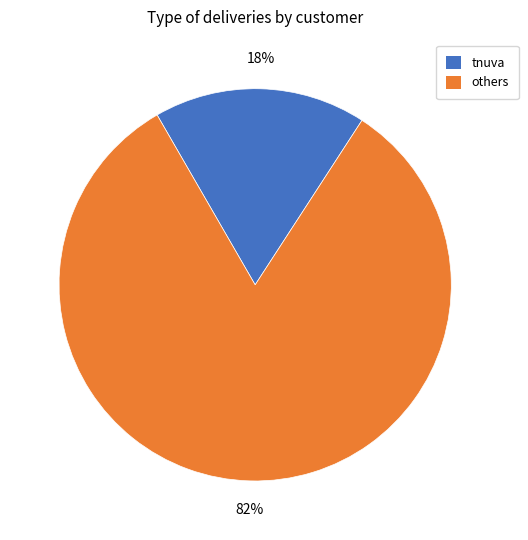

To the nearest percent, what is the average slice percentage?

50%